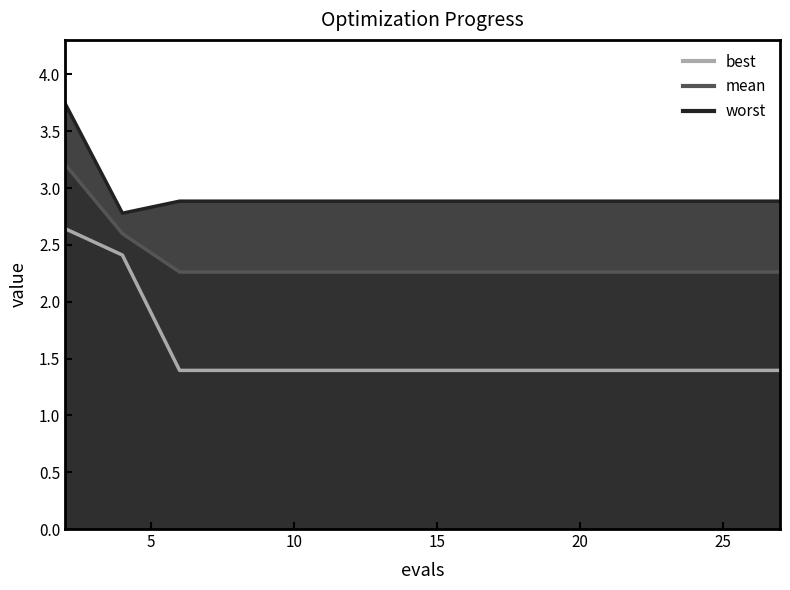

List the series in order of their peak value, highest first.

worst, mean, best